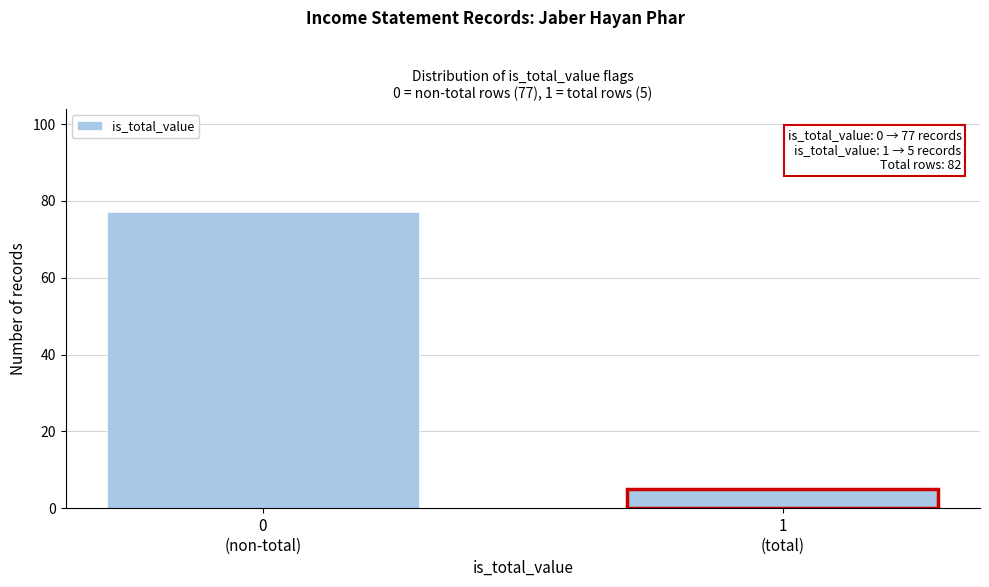

Reading left to right, list all the values displayed in this chart.

77	5